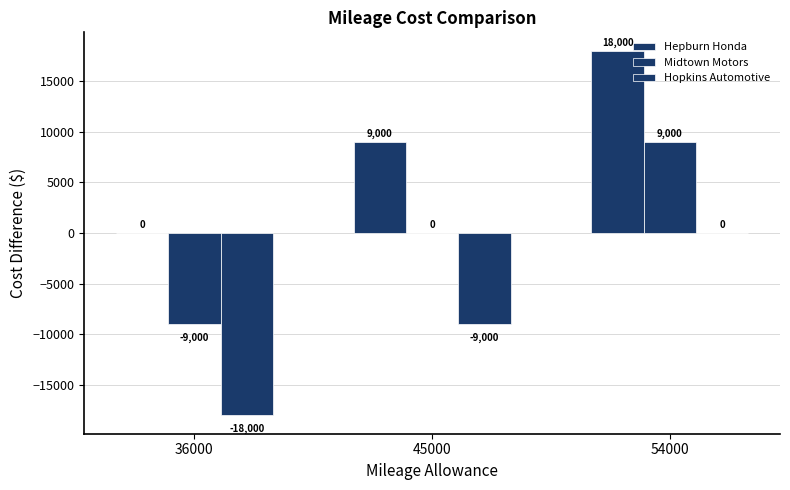

Count the number of data series in this chart.

3